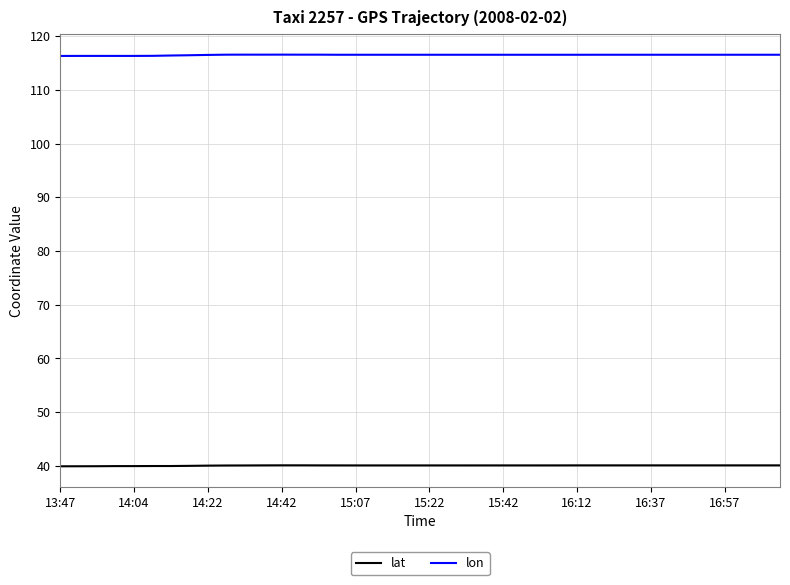

List the series in order of their peak value, lowest first.

lat, lon